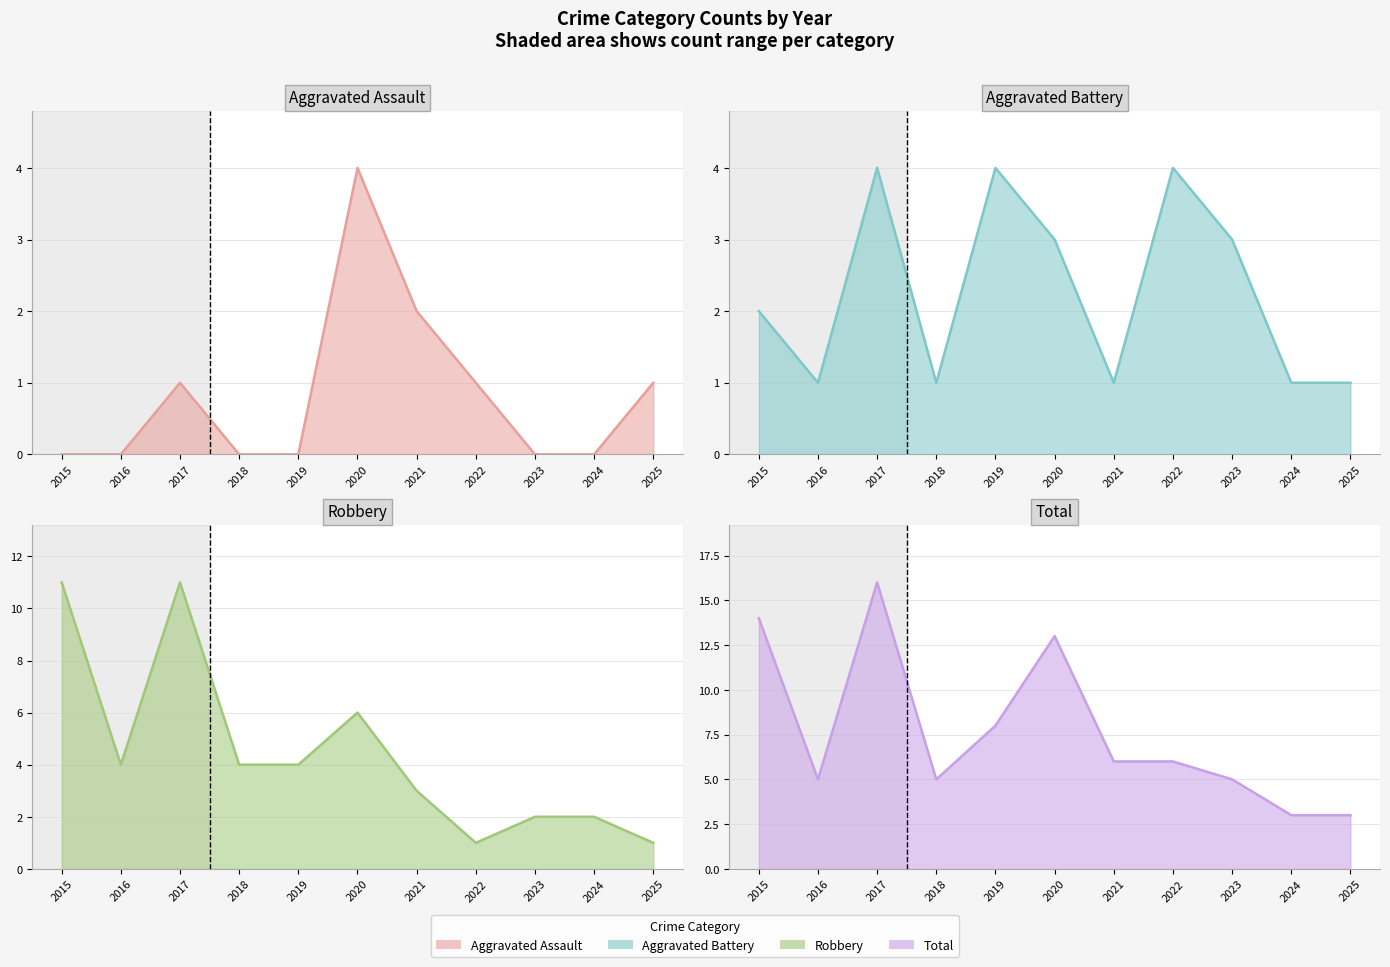

At which category does the chart reach its minimum across all series?

2015